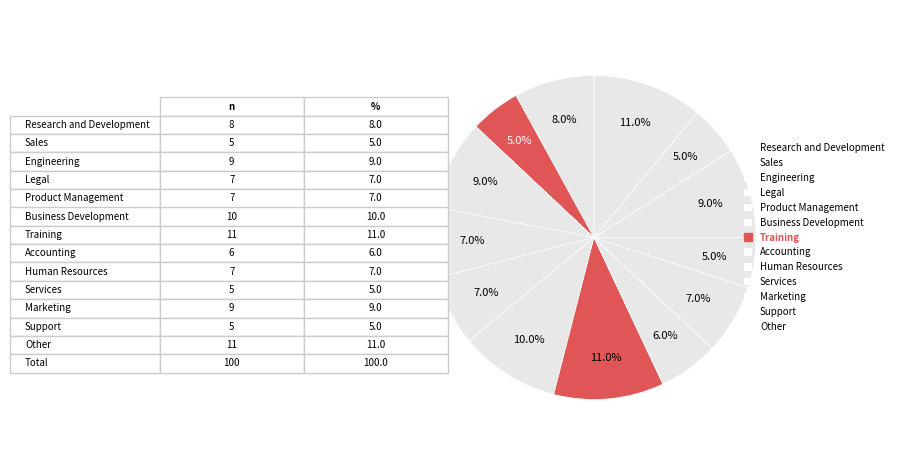

How many segments does this pie chart have?

13